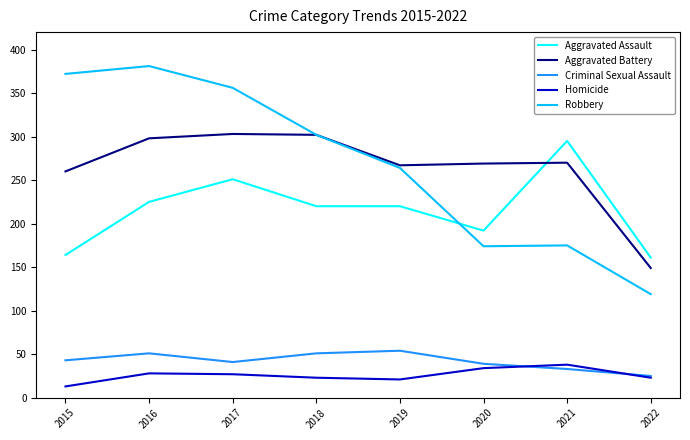

Between 2016 and 2019, which series saw the biggest shift?

Robbery